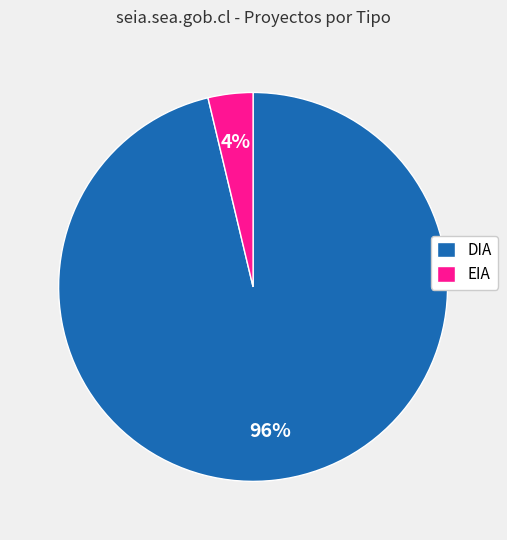

To the nearest percent, what is the combined percentage of EIA and DIA?

100%